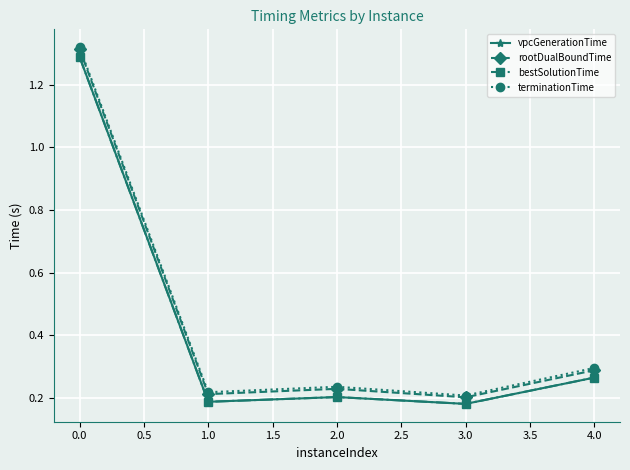

Is this an area chart (filled region under the line)?

No